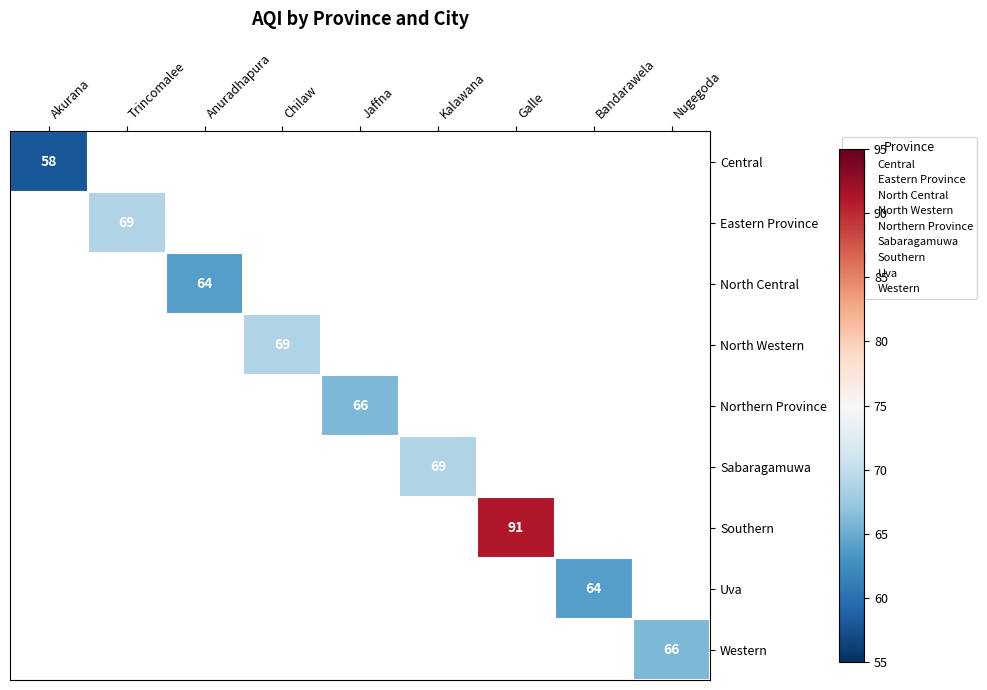

What is the greatest value displayed?

91.0